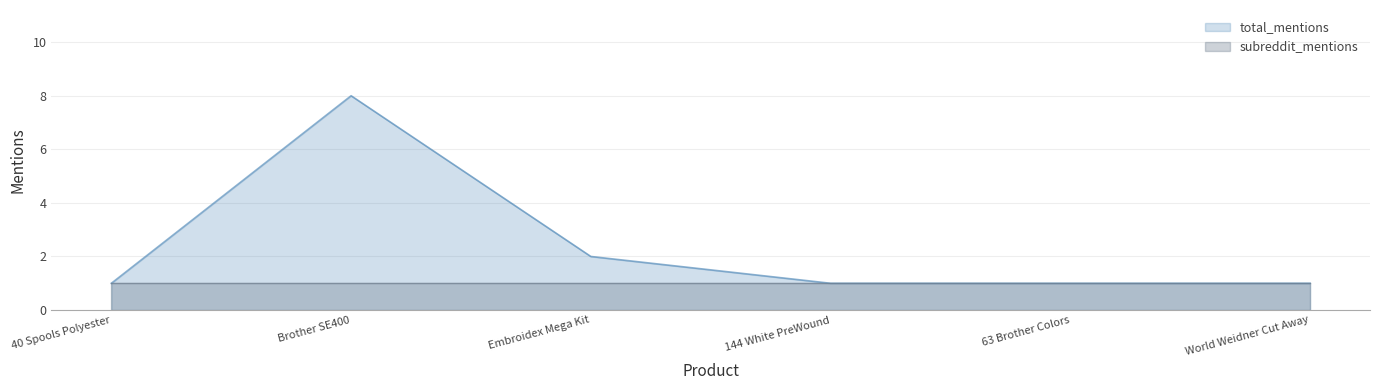

The chart shows a value of 2 at Embroidex Mega Kit. True or false?

True